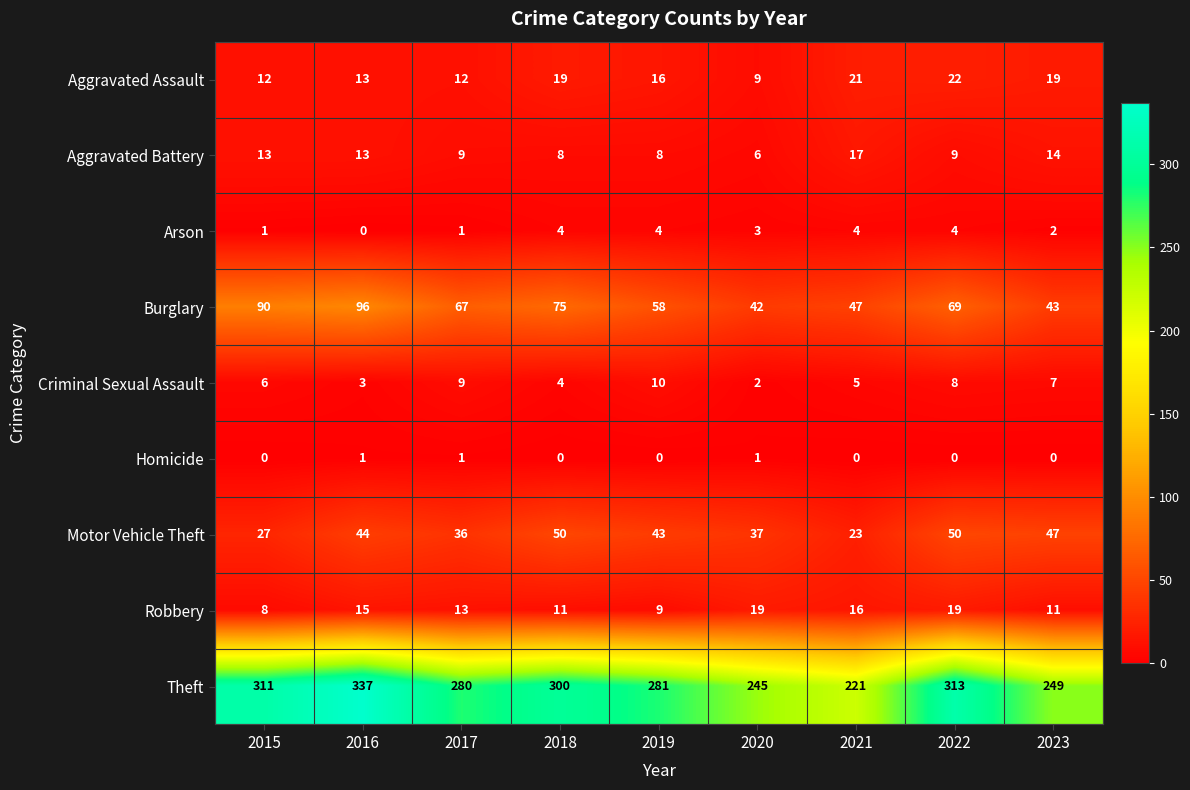

What is the average value of the Criminal Sexual Assault series?

6